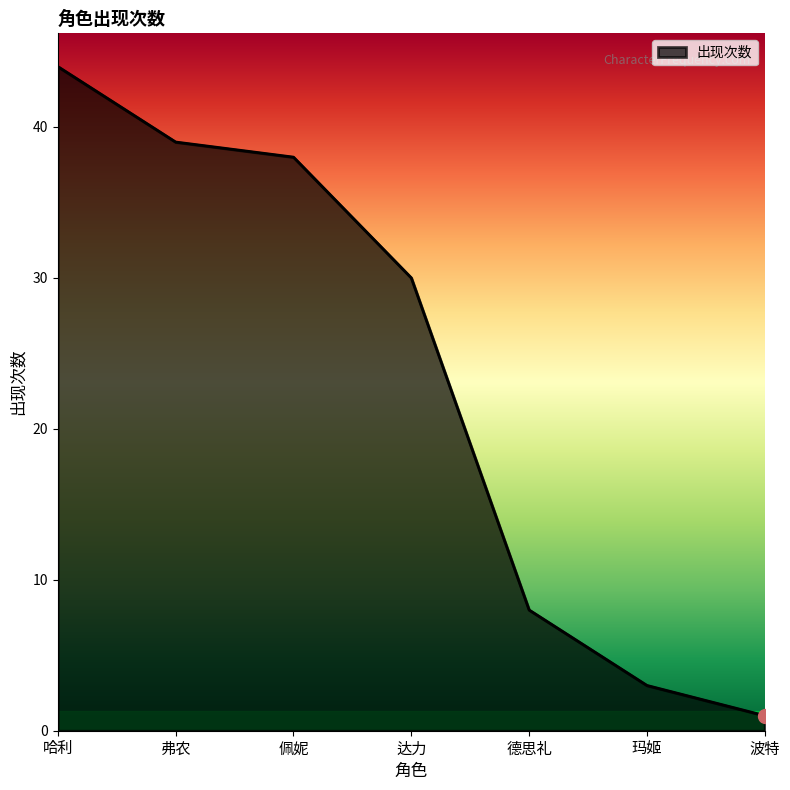

The chart shows a value of 30 at 达力. True or false?

True